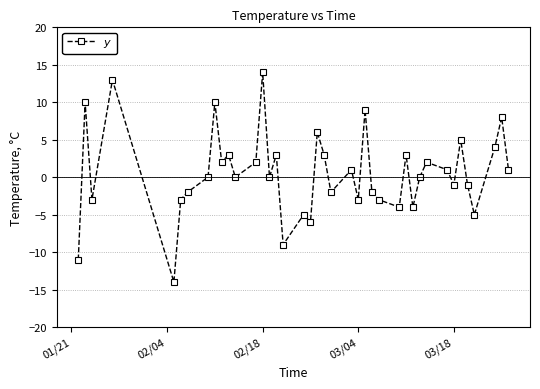

What is the sum of all values?

22